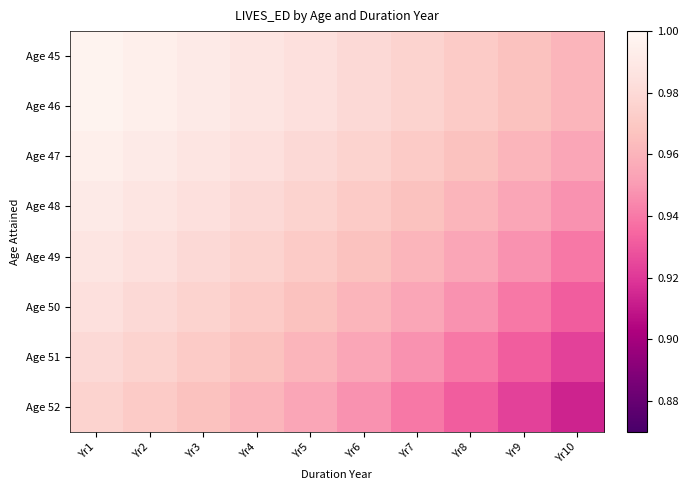

Which series changed the most between Yr1 and Yr5?

Age 52